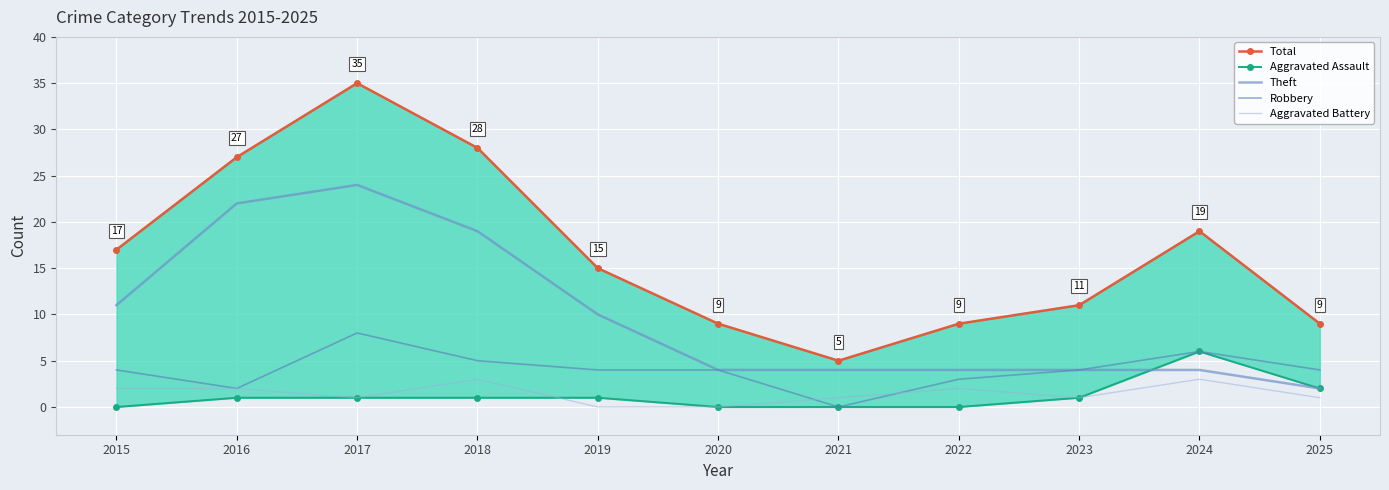

Reading left to right, transcribe all the data shown in this chart.

Total: 2015=17	2016=27	2017=35	2018=28	2019=15	2020=9	2021=5	2022=9	2023=11	2024=19	2025=9
Aggravated Assault: 2015=0	2016=1	2017=1	2018=1	2019=1	2020=0	2021=0	2022=0	2023=1	2024=6	2025=2
Theft: 2015=11	2016=22	2017=24	2018=19	2019=10	2020=4	2021=4	2022=4	2023=4	2024=4	2025=2
Robbery: 2015=4	2016=2	2017=8	2018=5	2019=4	2020=4	2021=0	2022=3	2023=4	2024=6	2025=4
Aggravated Battery: 2015=2	2016=2	2017=1	2018=3	2019=0	2020=0	2021=1	2022=2	2023=1	2024=3	2025=1